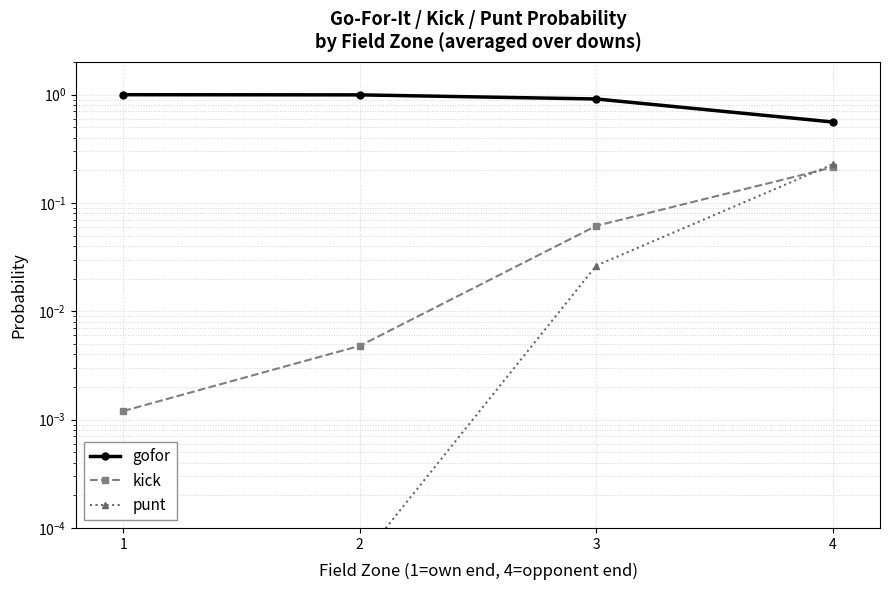

Between 3 and 1, which is larger?

1